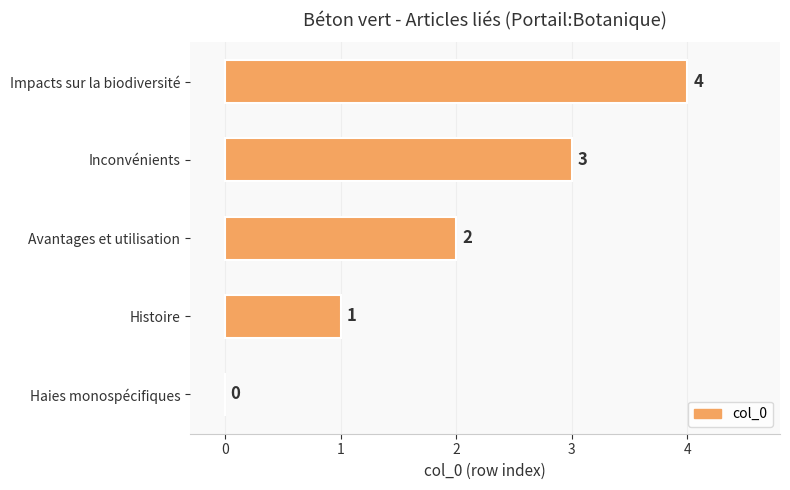

At which label is the value closest to 2?

Avantages et utilisation